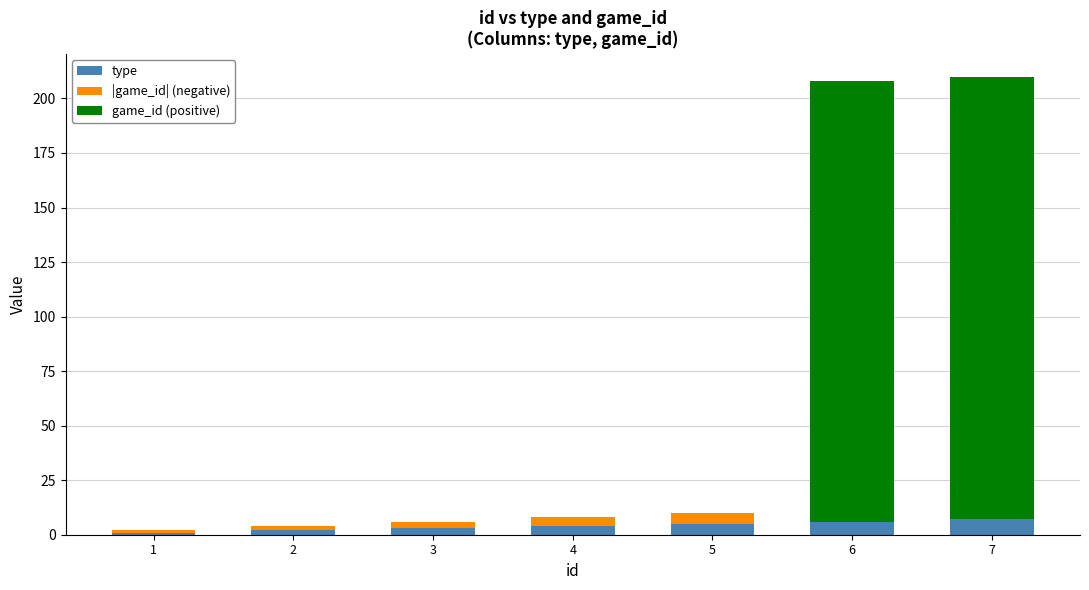

Reading left to right, transcribe the values for type.

1=1	2=2	3=3	4=4	5=5	6=6	7=7